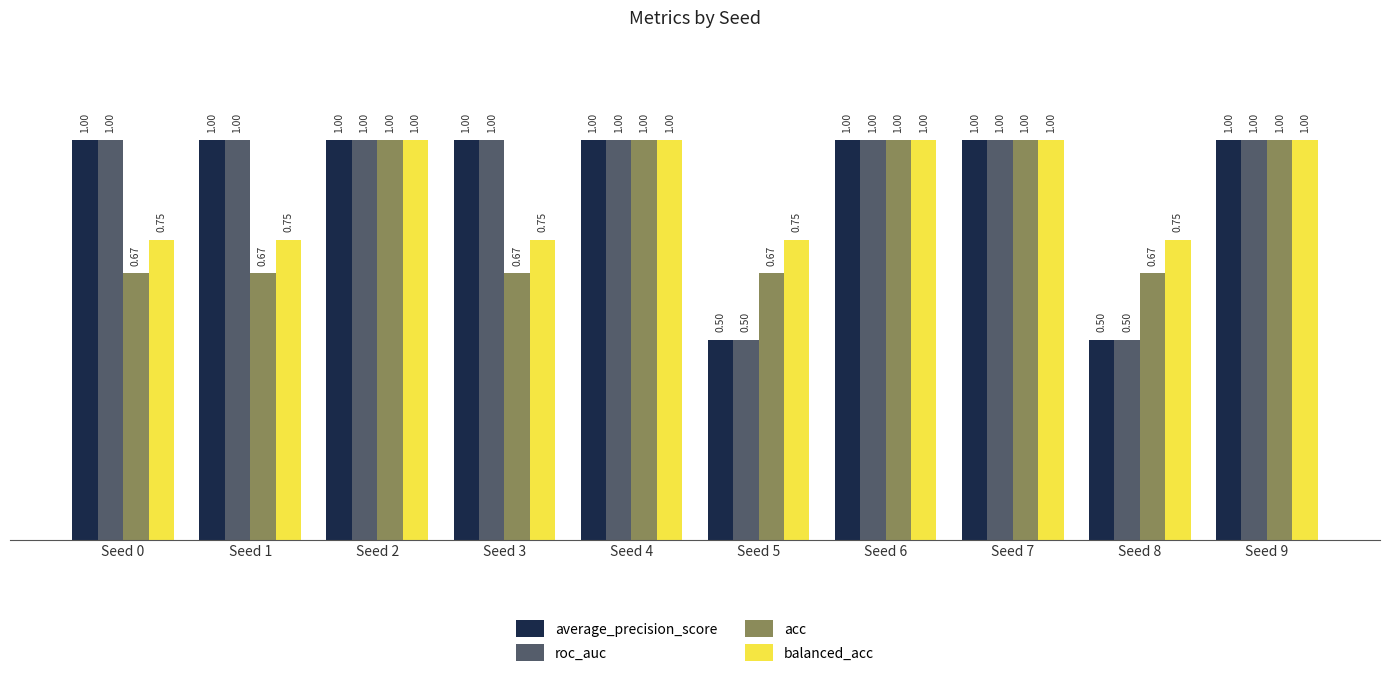

What is the spread (max minus min) of values at Seed 0?

0.3